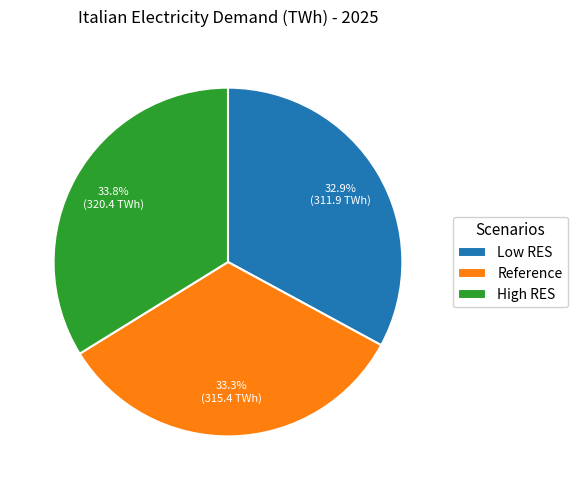

Is there any slice that represents more than half of the pie?

No